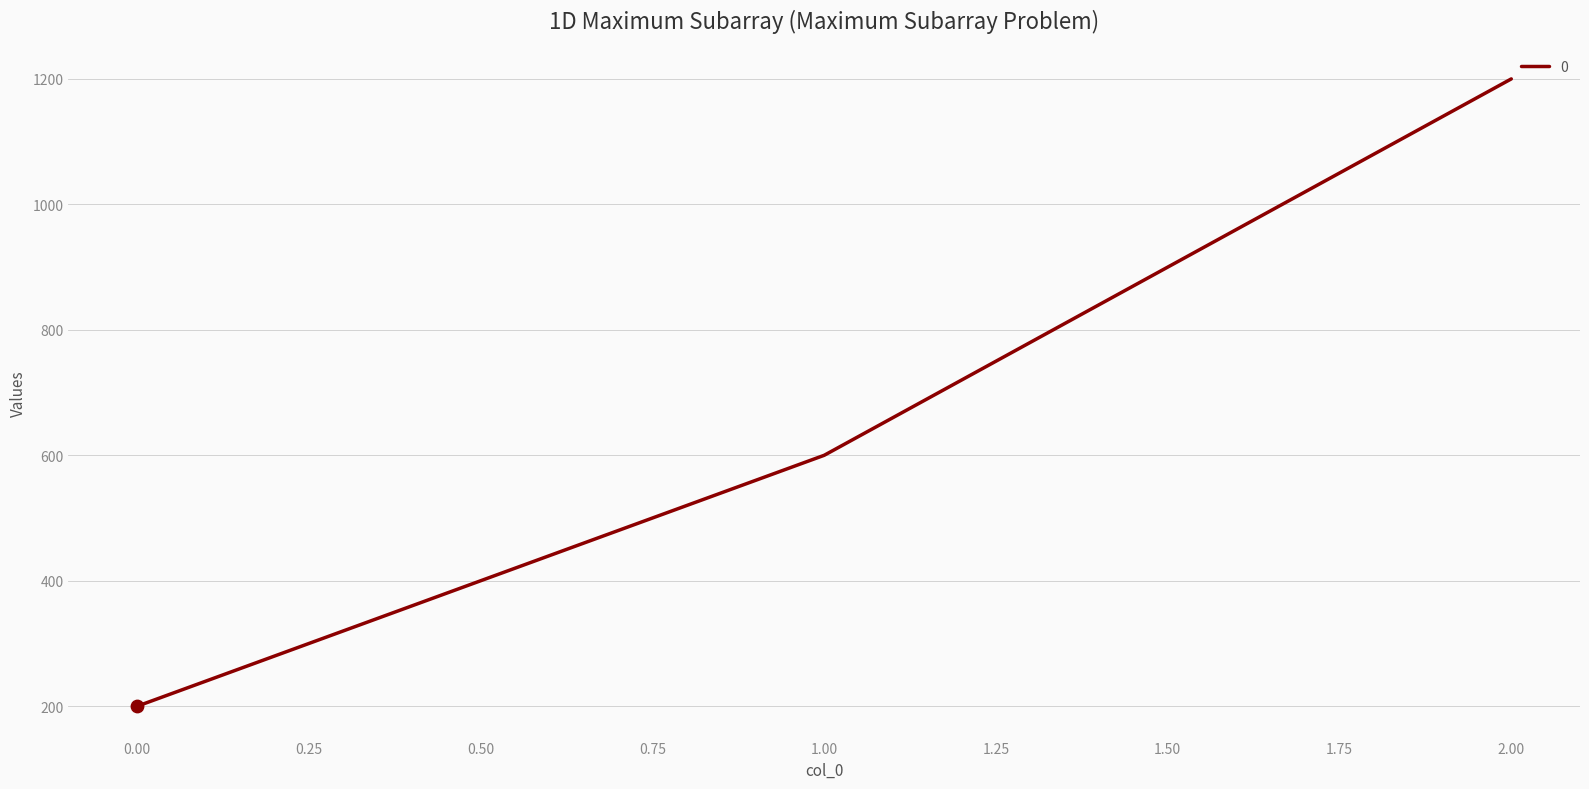

Between 0.00 and 2.00, which is larger?

2.00